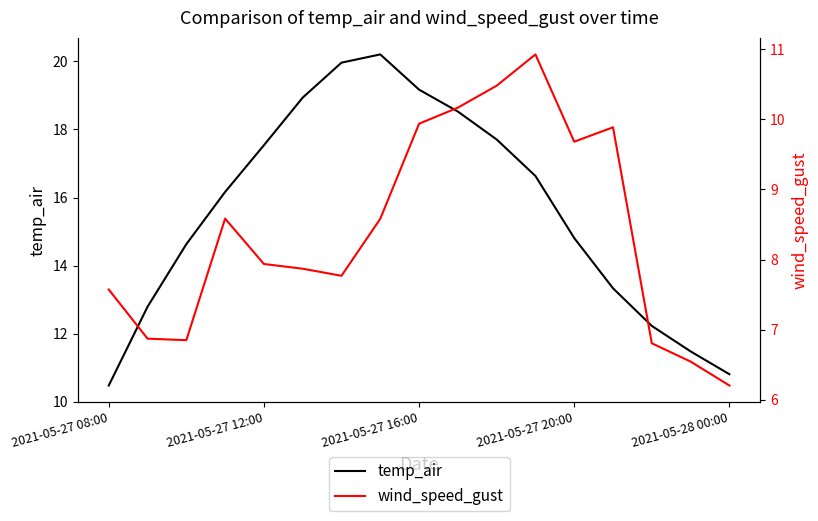

True or false: temp_air has a value of 14.8 at 2021-05-27 20:00.

True